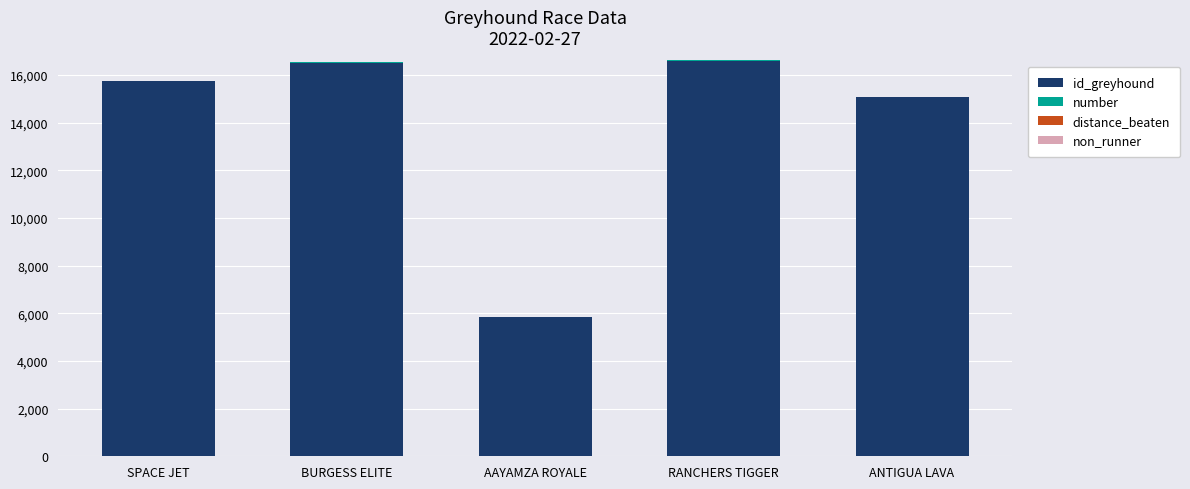

What is the sum of all id_greyhound values?

69766.0